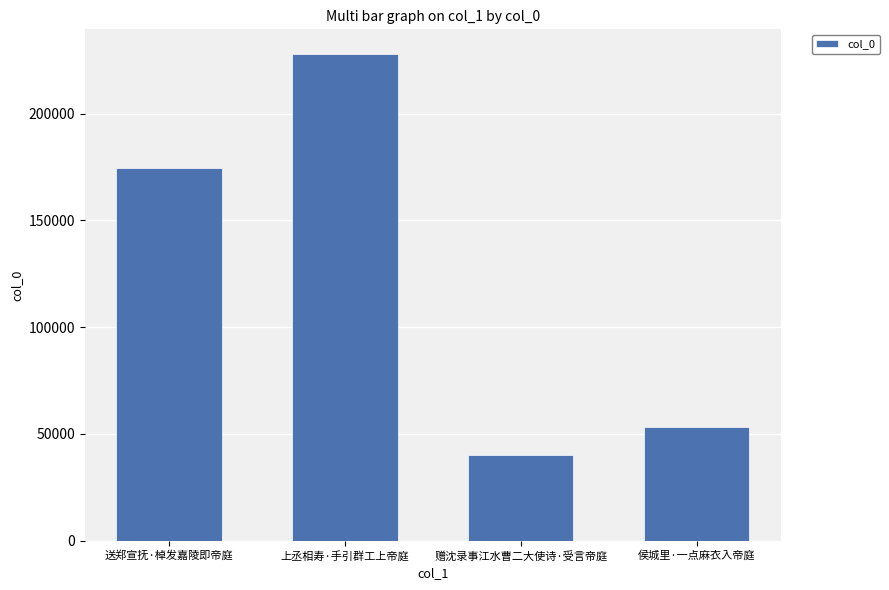

Rank the categories by value from highest to lowest.

上丞相寿·手引群工上帝庭, 送郑宣抚·棹发嘉陵即帝庭, 侯城里·一点麻衣入帝庭, 赠沈录事江水曹二大使诗·受言帝庭